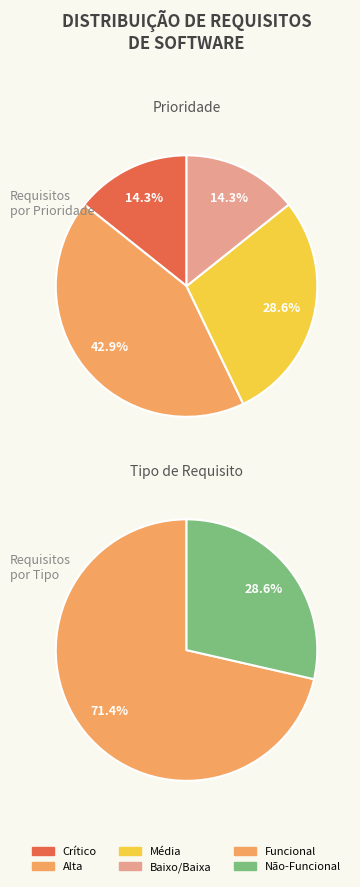

Count the number of slices in the pie.

6